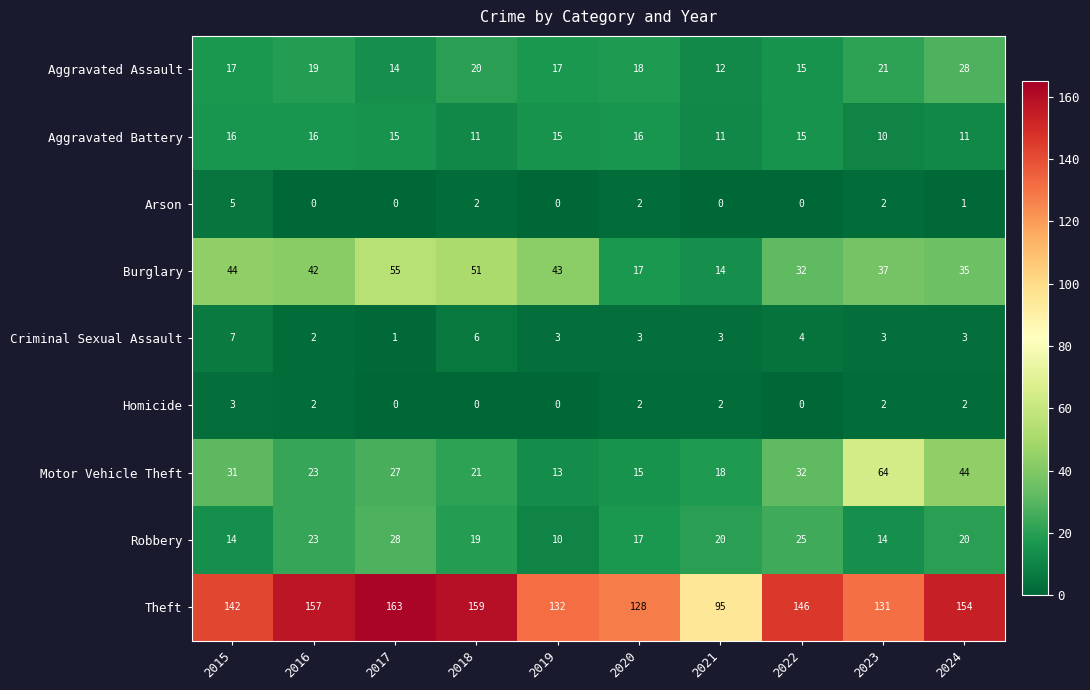

Which series has the widest spread of values?

Theft